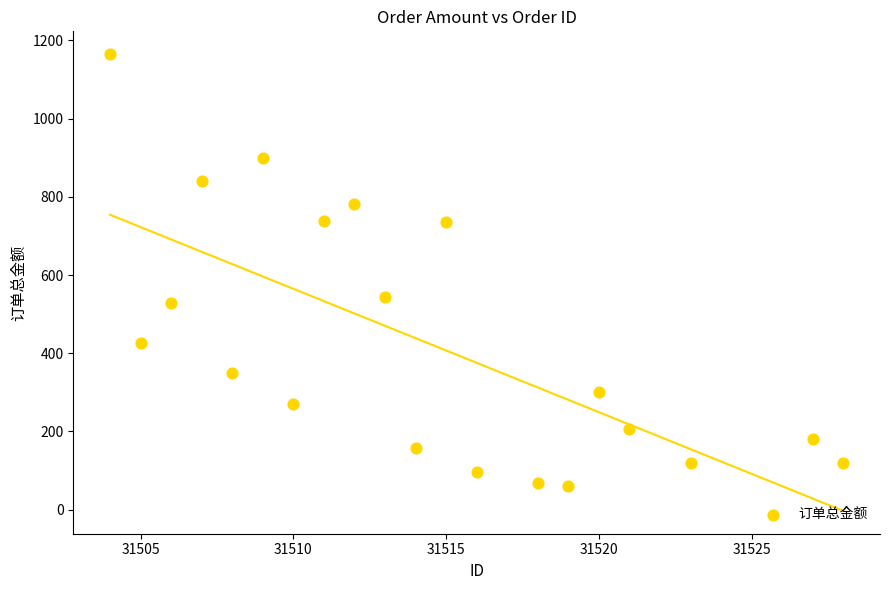

What Y value in the scatter plot is closest to 612?

543.0